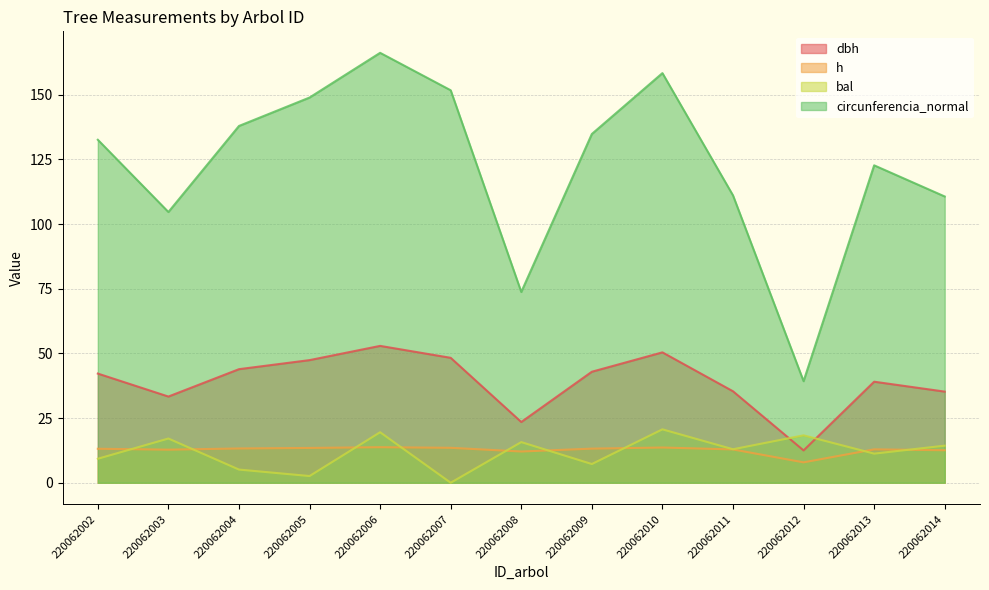

What is the sum of the bal values at 220062012 and 220062006?

37.8